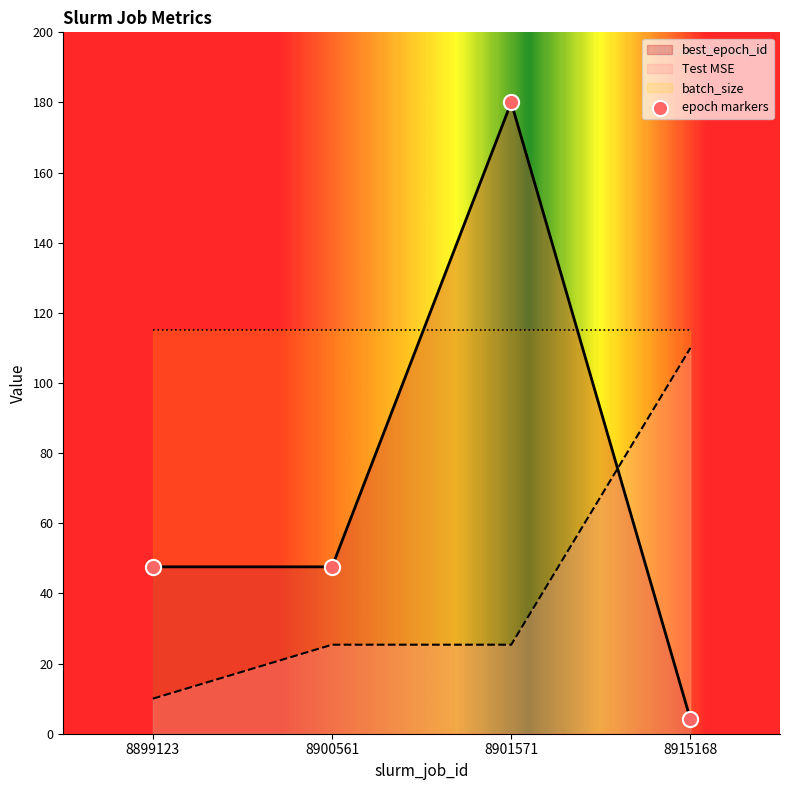

Which series reaches the minimum Y coordinate?

best_epoch_id